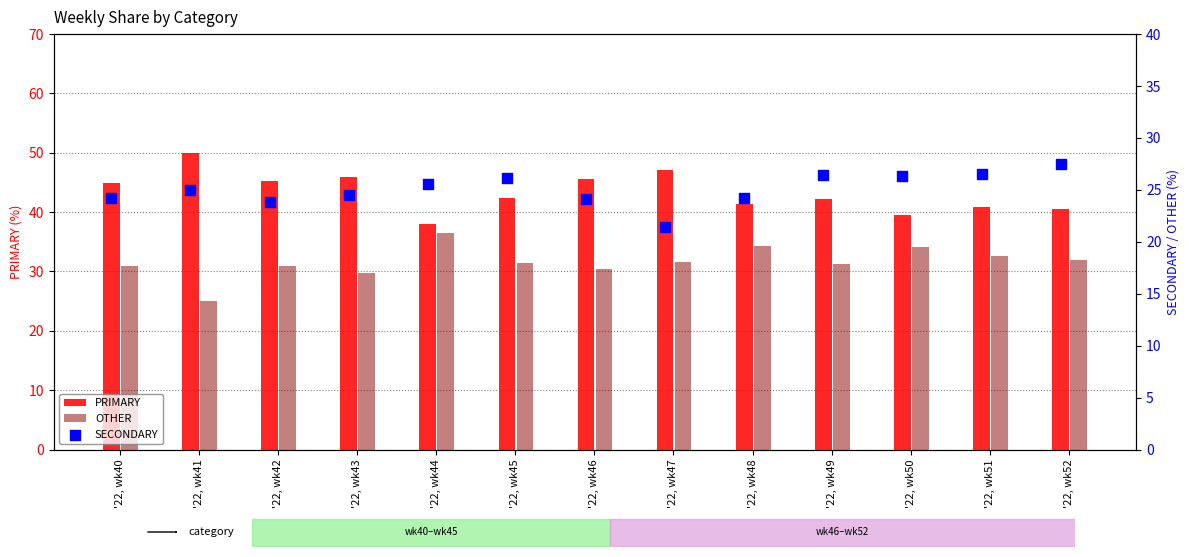

At how many categories does at least one series exceed 29?

13